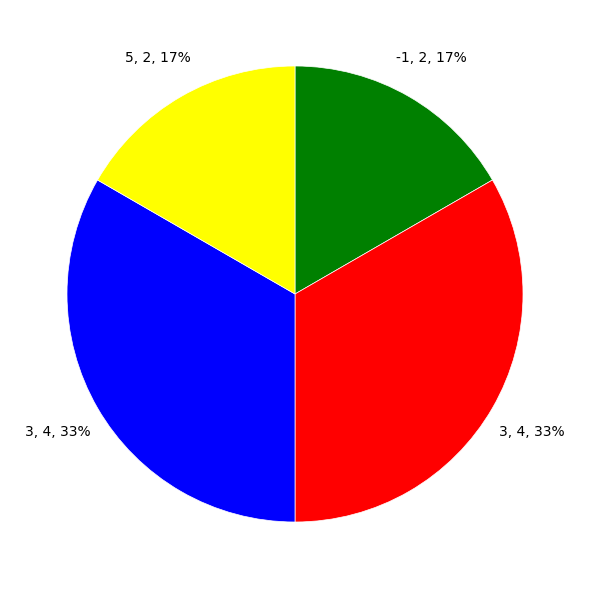

Does any single category account for the majority?

No